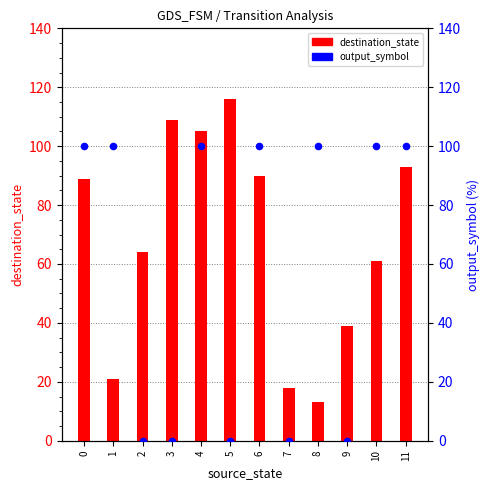

Which series has the largest total across all categories?

destination_state